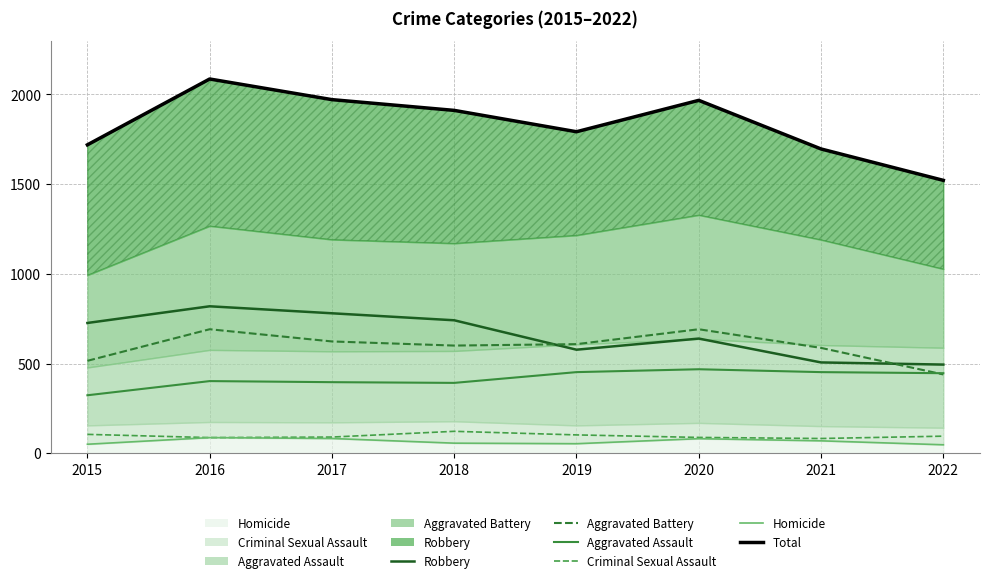

True or false: Criminal Sexual Assault and Homicide cross at least once.

False